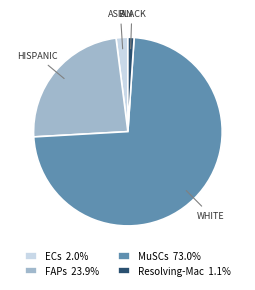

Which has a higher value, ECs or Resolving-Mac?

ECs